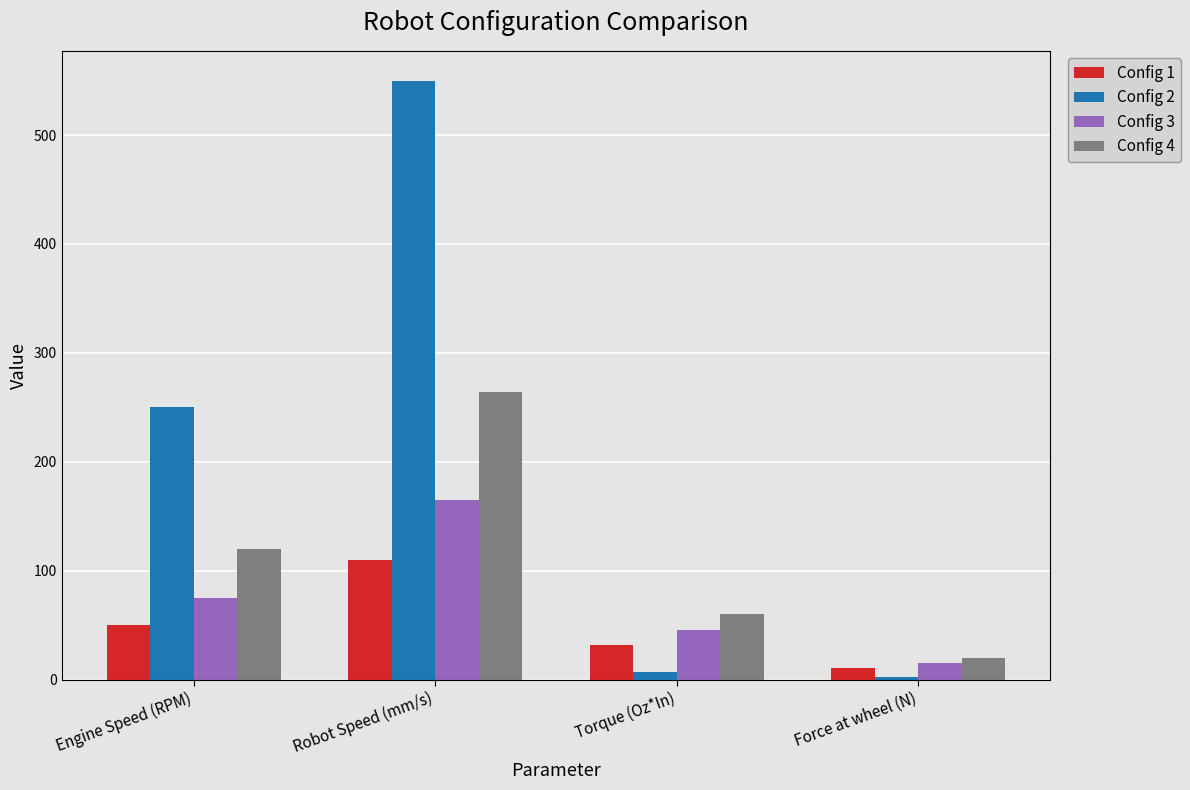

Reading right to left, extract all data points from this chart.

Config 1: 10.8	32.0	110.0	50.0
Config 2: 2.4	7.0	549.8	250.0
Config 3: 15.5	46.0	164.9	75.0
Config 4: 20.2	60.0	263.9	120.0